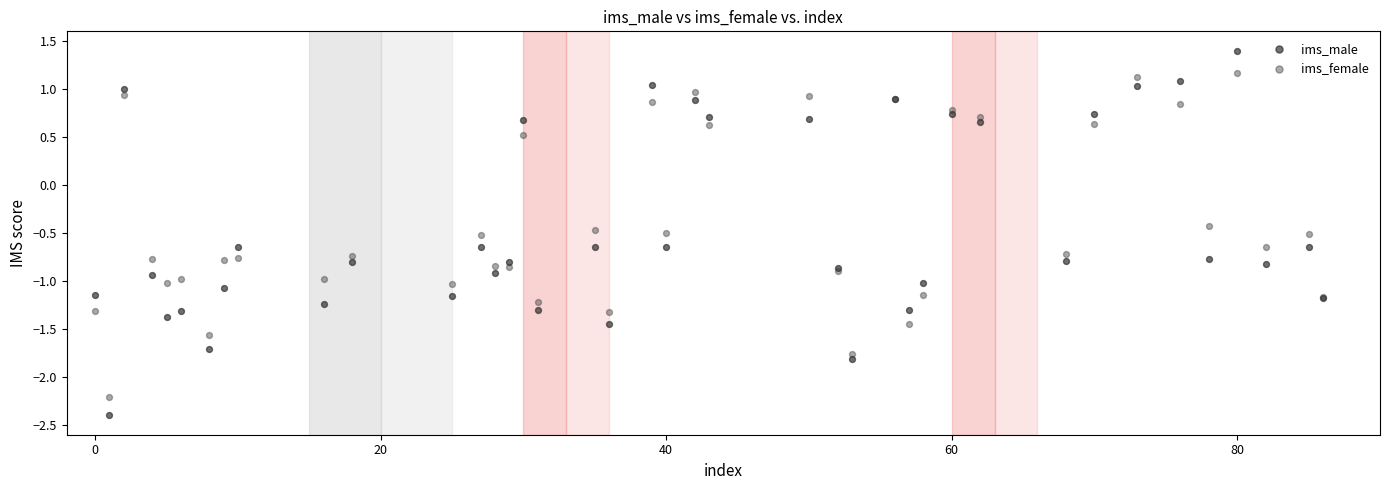

Which series reaches the minimum Y coordinate?

ims_male